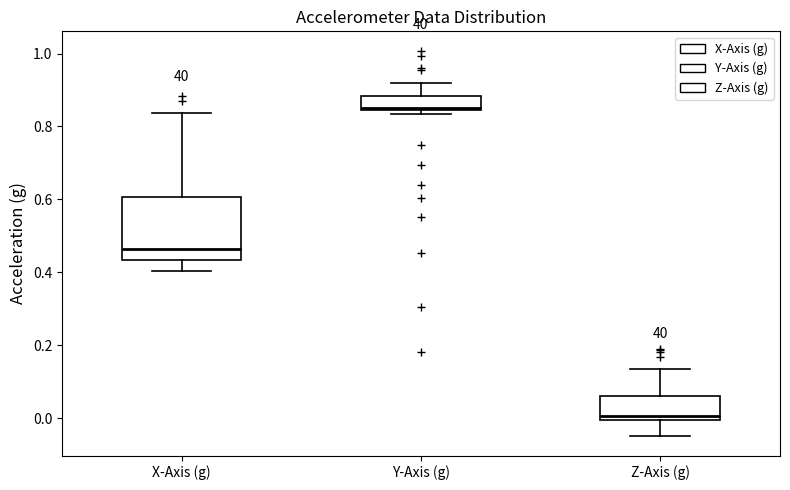

Comparing the boxes themselves (not the whiskers), which one is the tallest?

X-Axis (g)